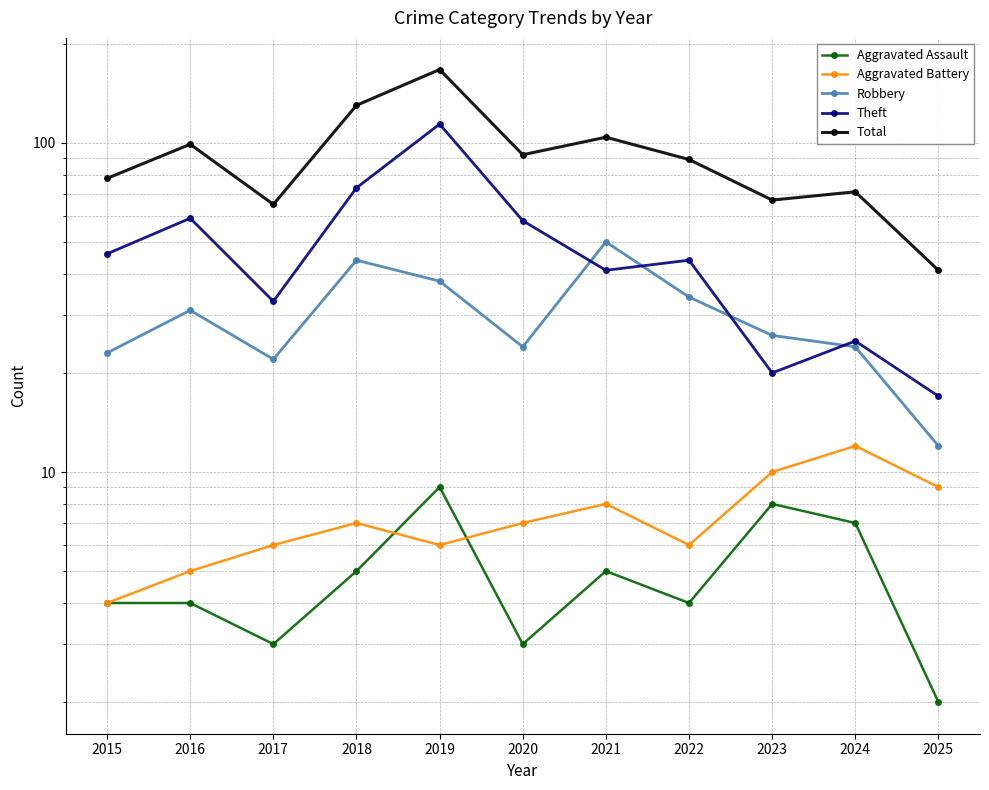

What is the sum of the Total values at 2015 and 2025?

119